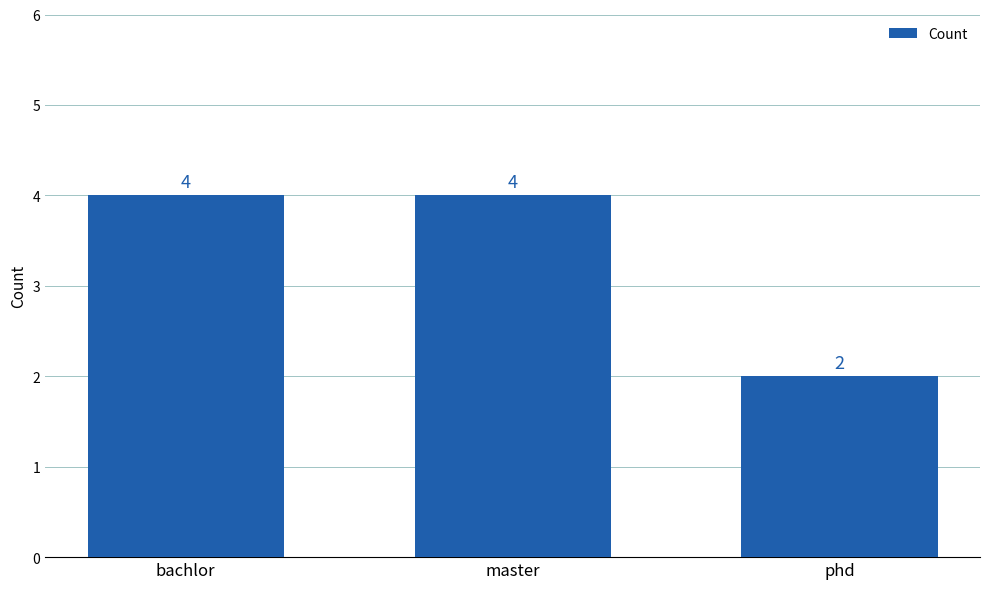

Between phd and bachlor, which is larger?

bachlor